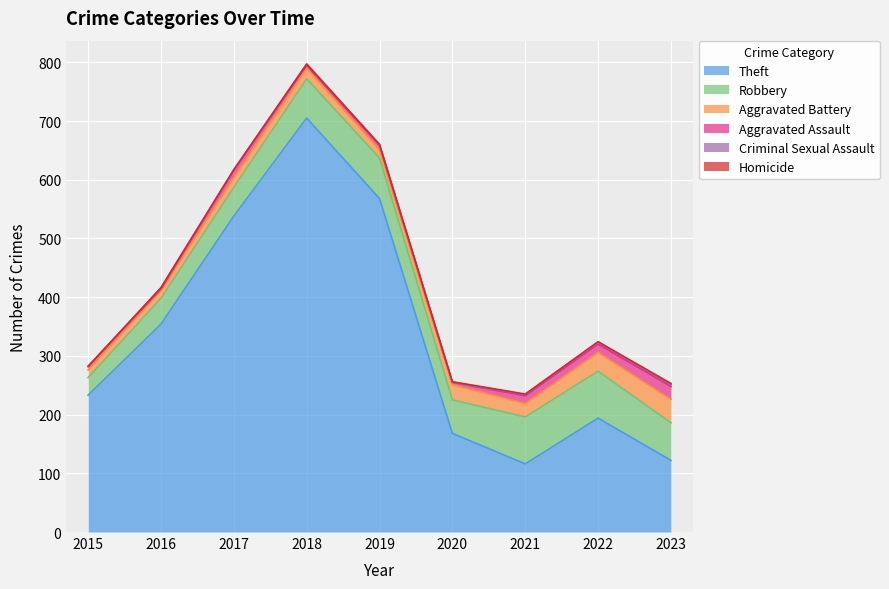

Reading left to right, extract all data points from this chart.

Theft: 233	354	538	705	568	168	116	194	122
Robbery: 30	44	49	67	69	57	80	80	64
Aggravated Battery: 13	13	17	18	14	26	23	32	40
Aggravated Assault: 6	3	12	5	8	4	13	14	22
Criminal Sexual Assault: 0	2	1	2	1	0	2	4	3
Homicide: 0	0	0	0	0	1	1	0	2